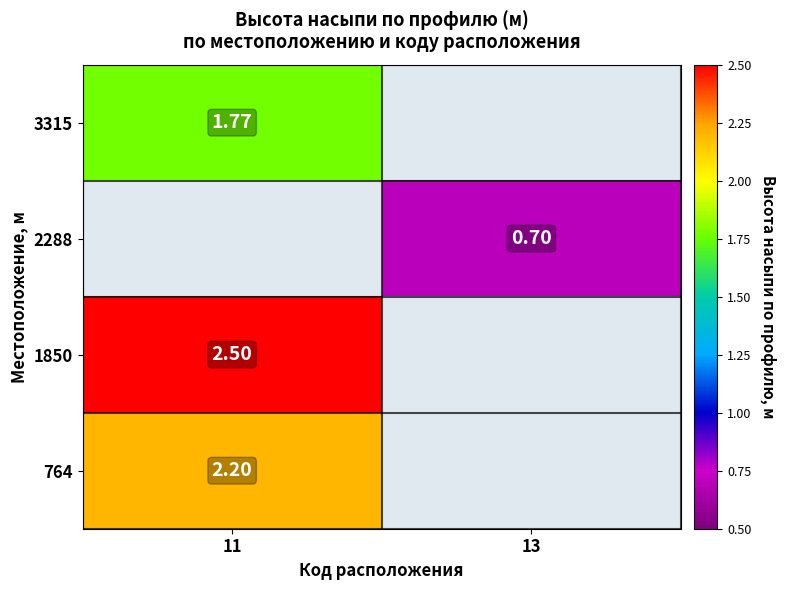

At which category does the chart reach its minimum across all series?

13